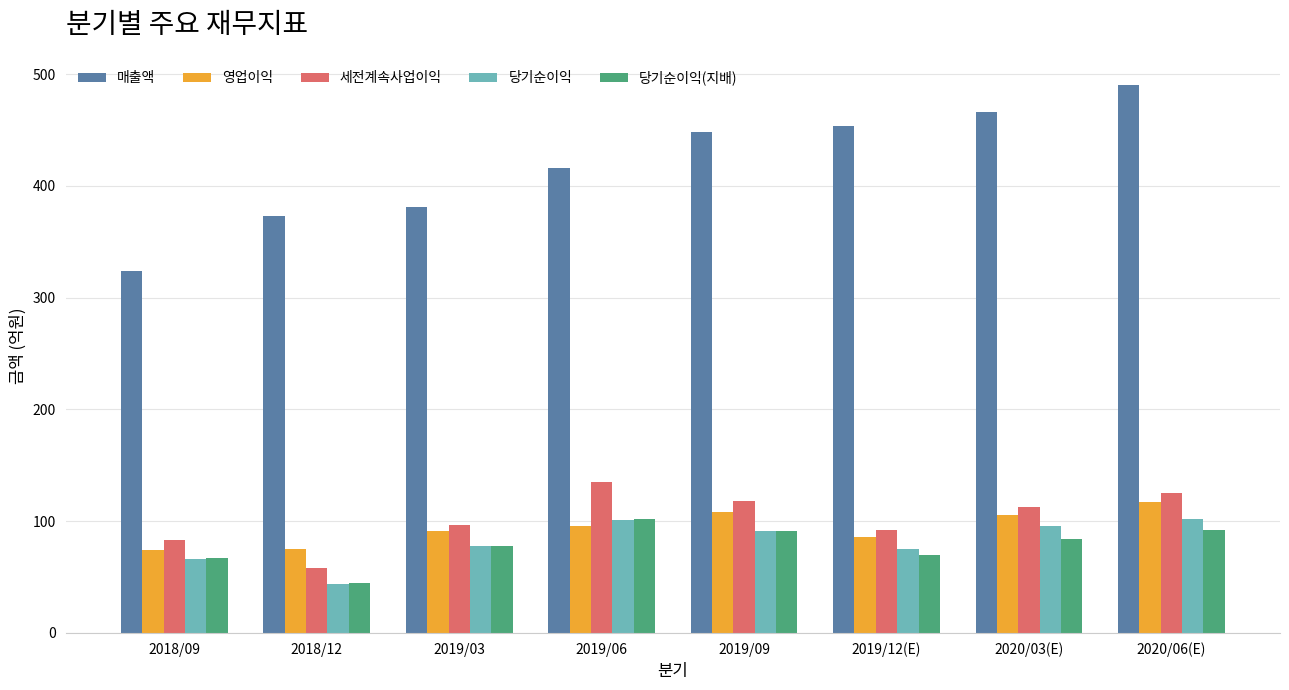

Which series changed the most between 2019/03 and 2019/09?

매출액